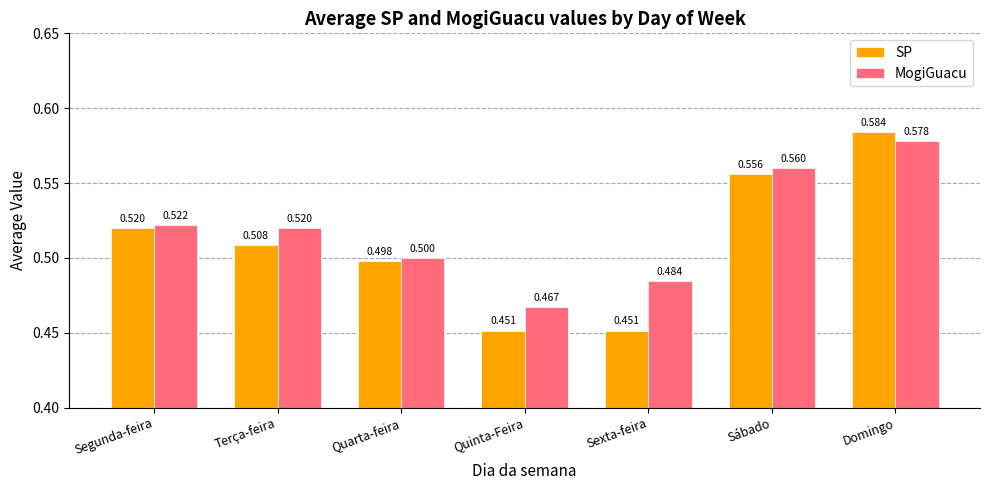

Which category has the highest value in the MogiGuacu series?

Domingo